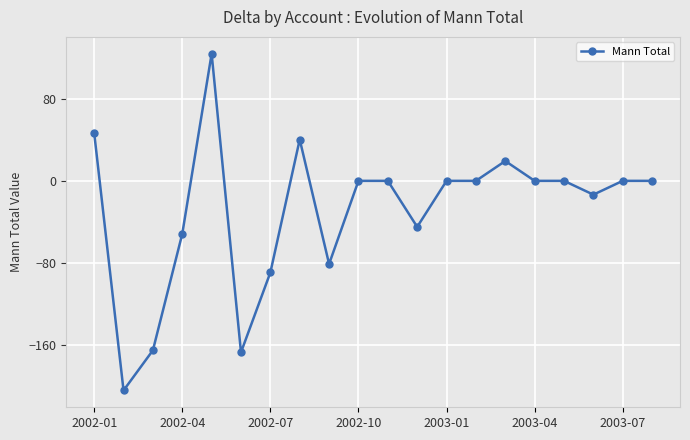

What is the difference between the second highest and minimum values?

251.2